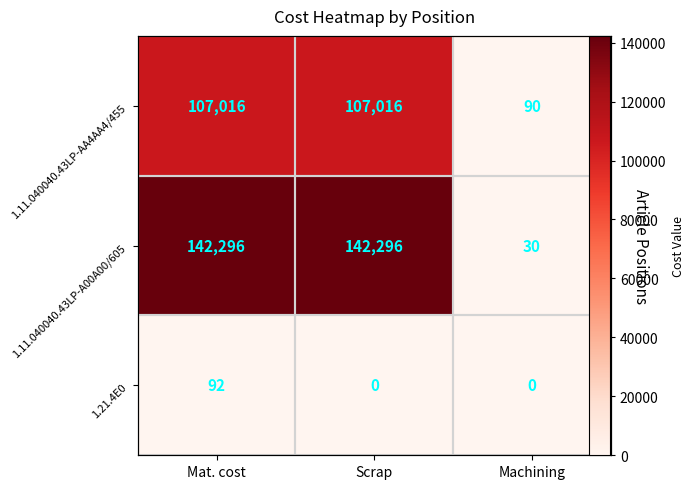

At which category is the sum across all series the highest?

Mat. cost